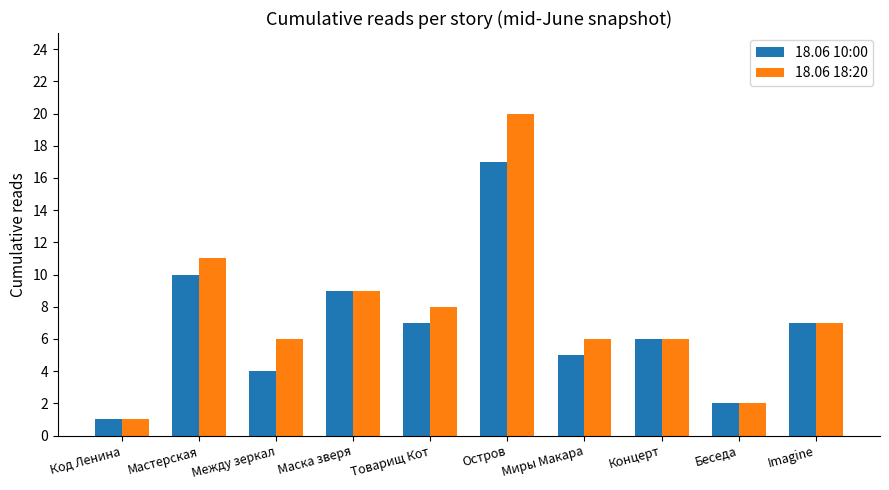

What is the lowest value of the 18.06 18:20 series?

1